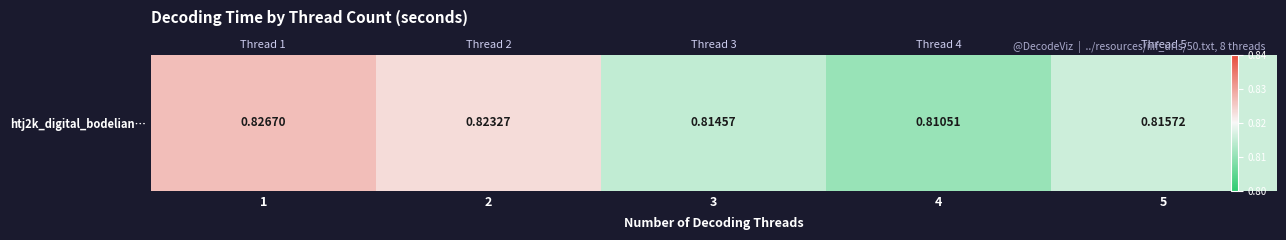

What is the average value?

0.8